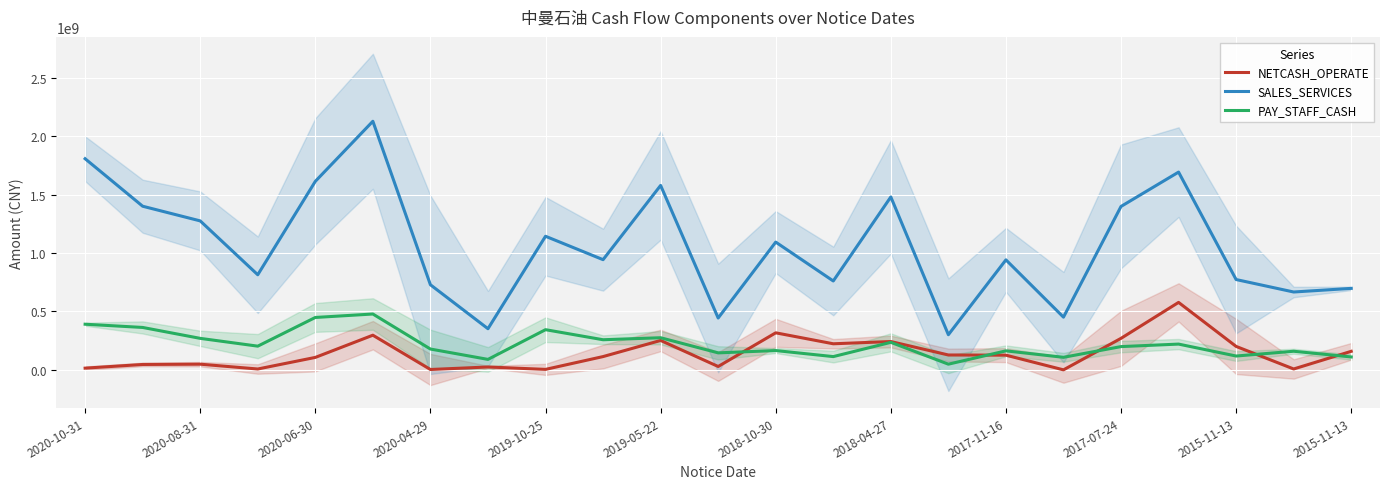

The value of SALES_SERVICES at 2015-11-13 is 697470568.6. True or false?

True